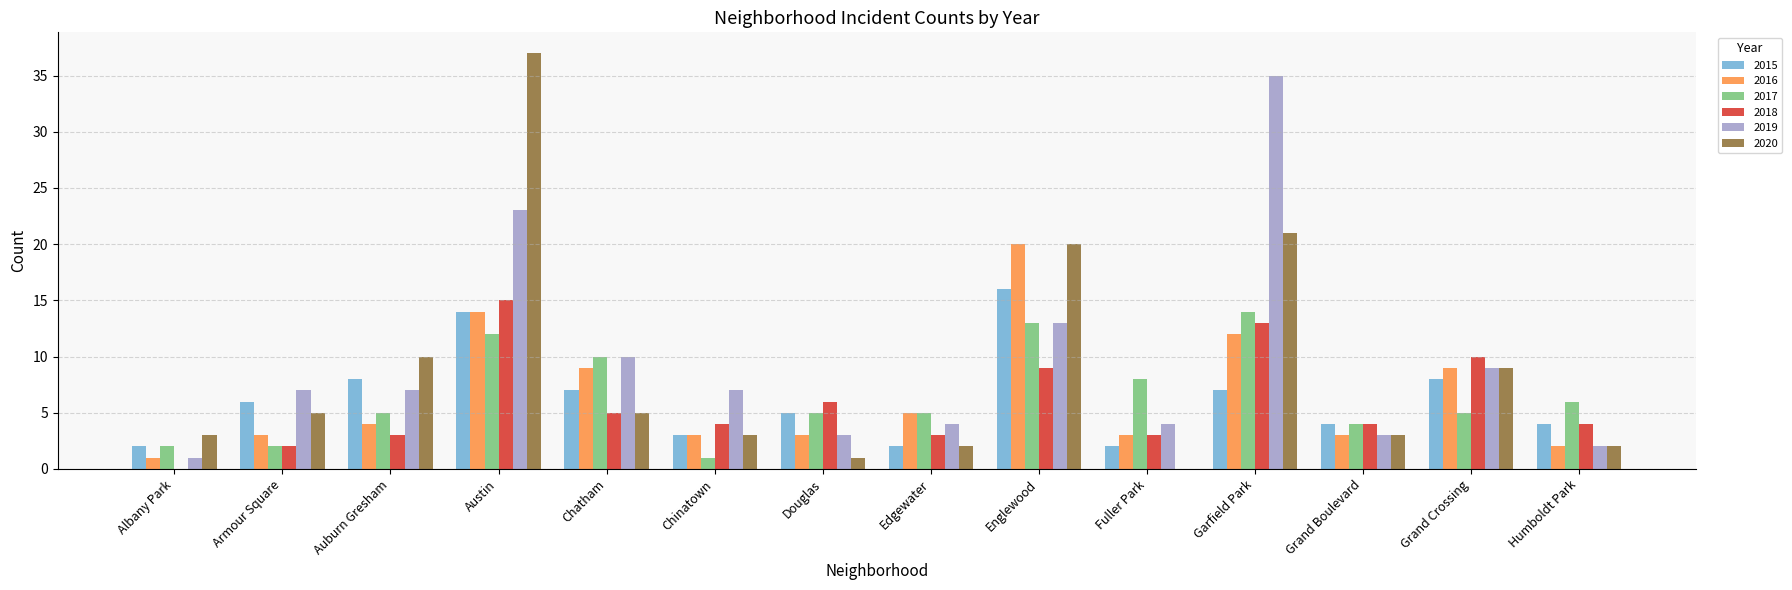

Which series changed the most between Albany Park and Englewood?

2016